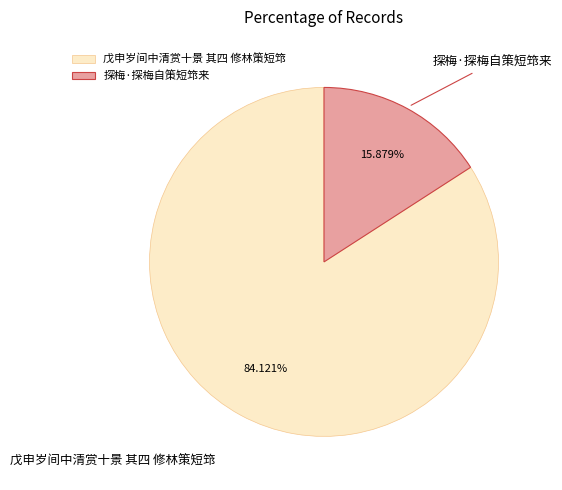

To the nearest percent, what is the combined percentage of 戊申岁间中清赏十景 其四 修林策短筇 and 探梅·探梅自策短筇来?

100%